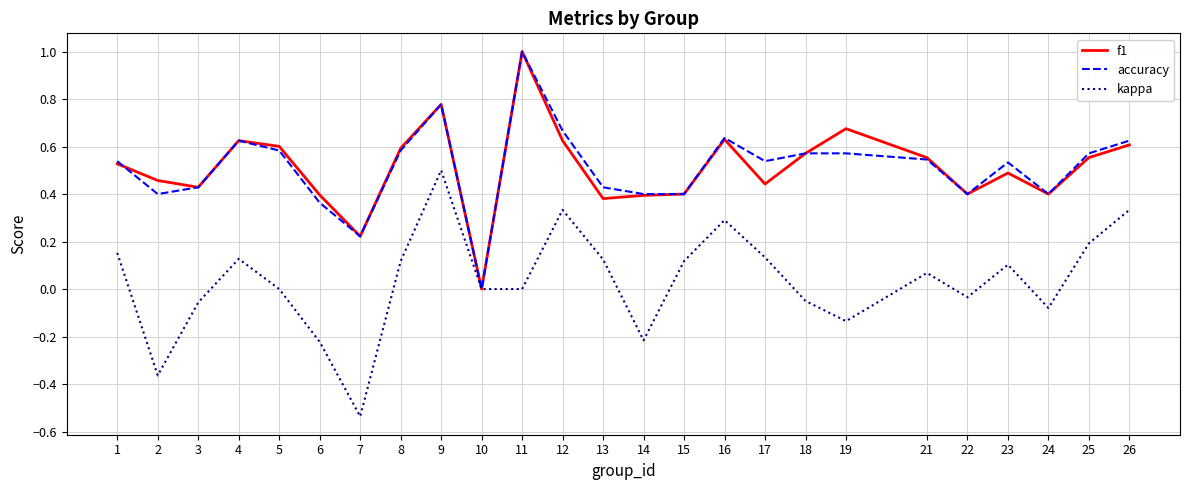

What is the highest value of the f1 series?

1.0